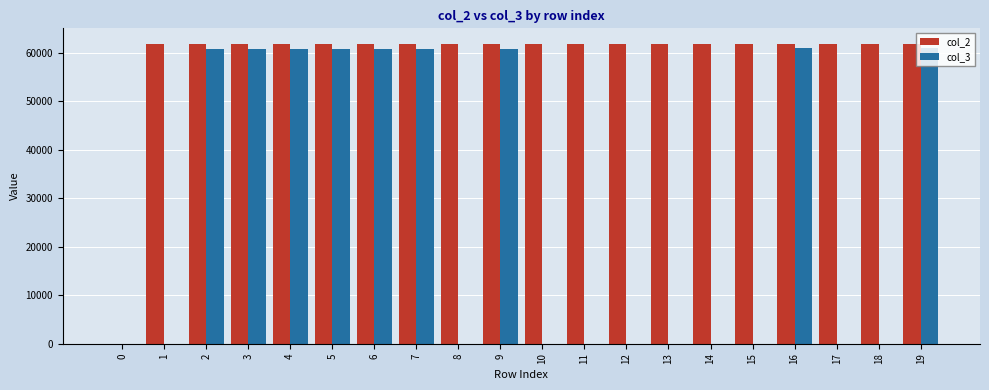

Count the number of categories in the chart.

20